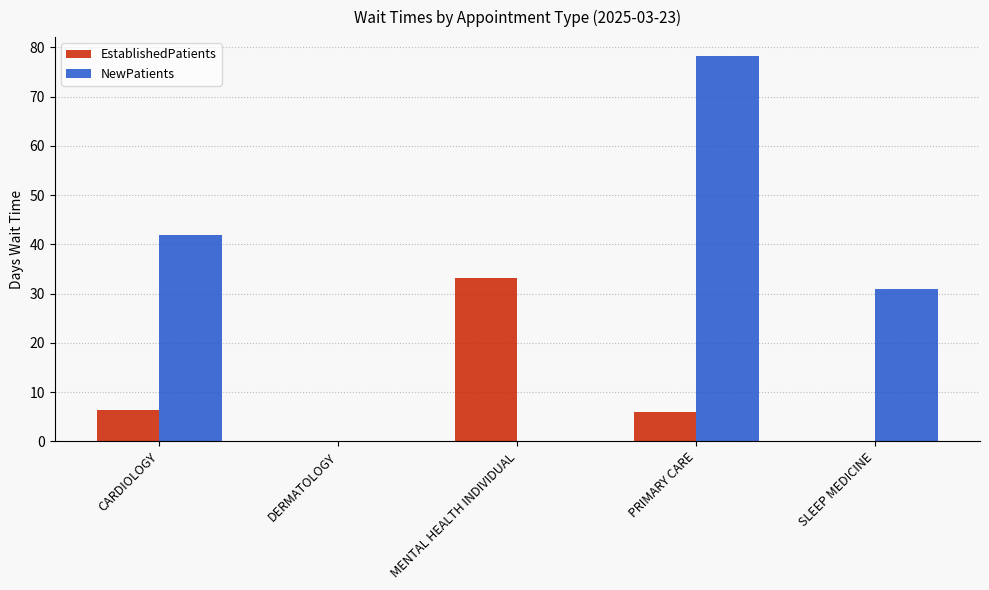

What value does the EstablishedPatients series have at CARDIOLOGY?

6.4